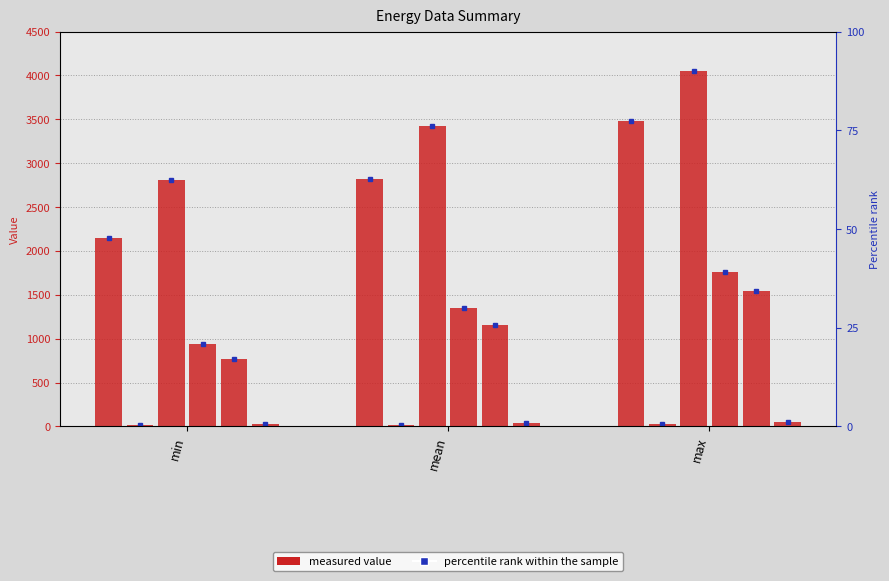

Reading right to left, list all the values displayed in this chart.

Prozesskälte: 3484.3	2818.3	2152.3
Beleuchtung: 26.8	19.4	12.0
Klimakälte: 4047.6	3428.1	2808.6
Belüftung: 1760.5	1352.3	944.1
Pumpenanwendungen in der Wasserversorgung: 1547.0	1160.0	773.0
Zerkleinerer: 49.0	38.0	27.0